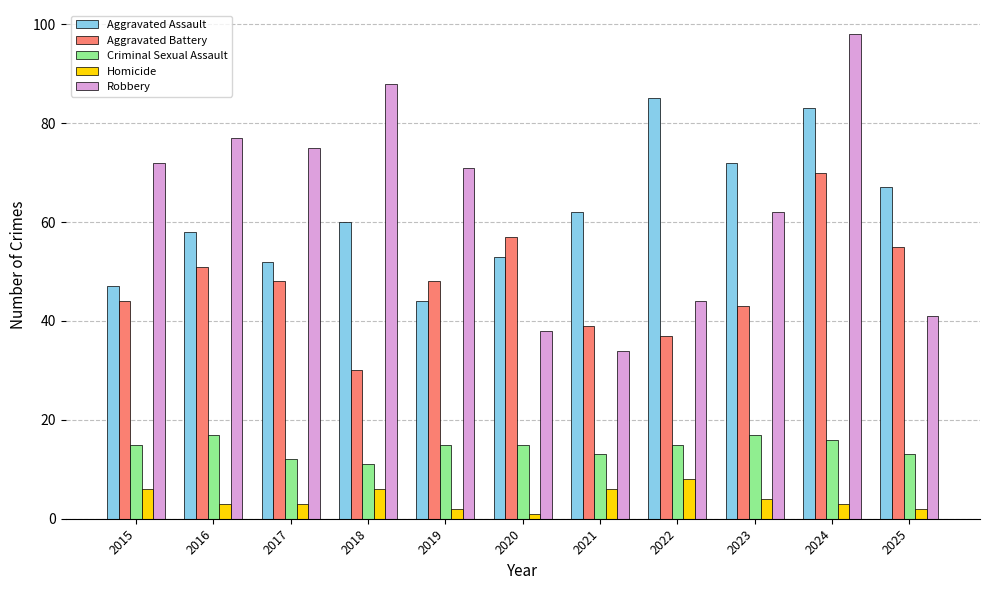

What is the value of the Homicide bar at the 3rd from the left?

3